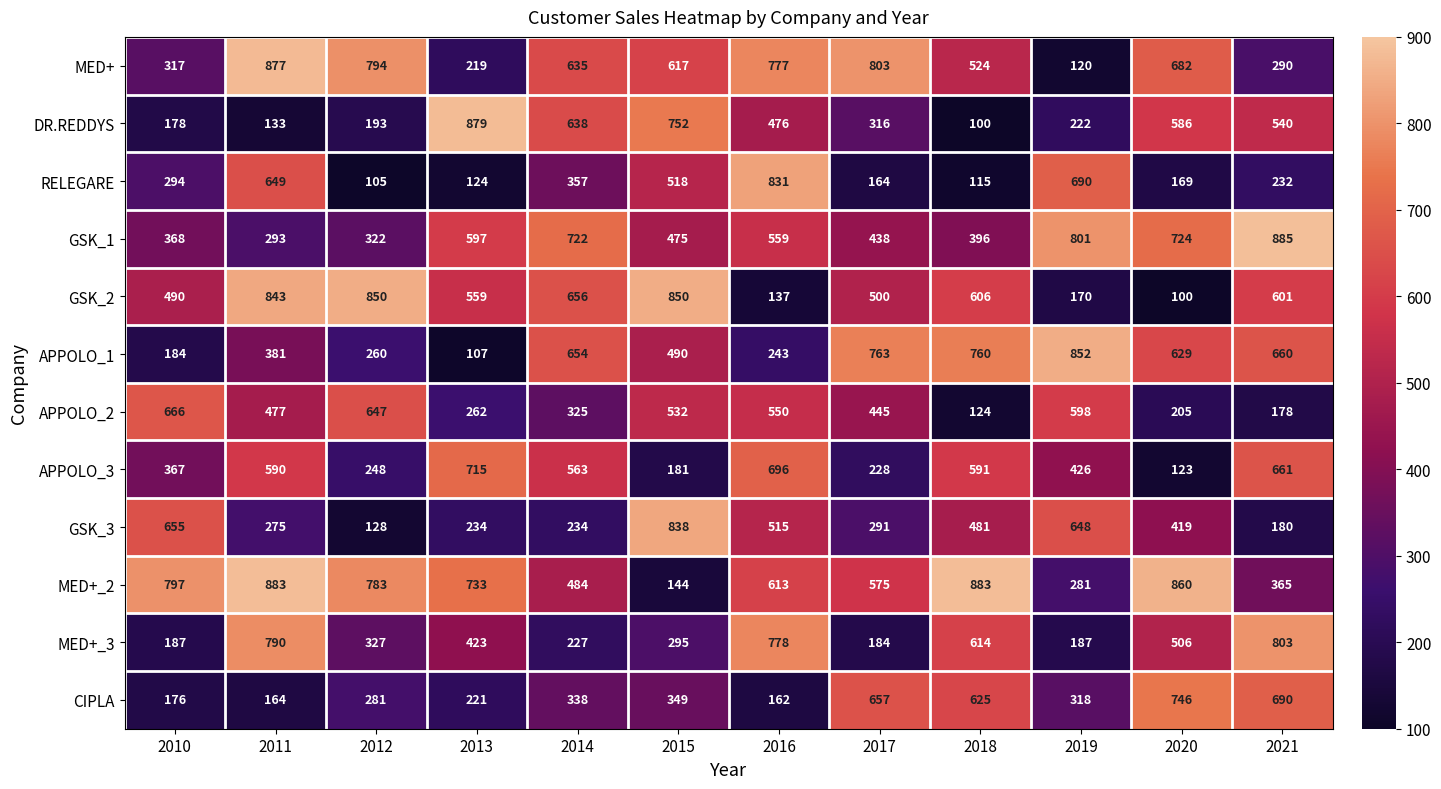

What is the sum of the MED+_3 values at 2020 and 2017?

690